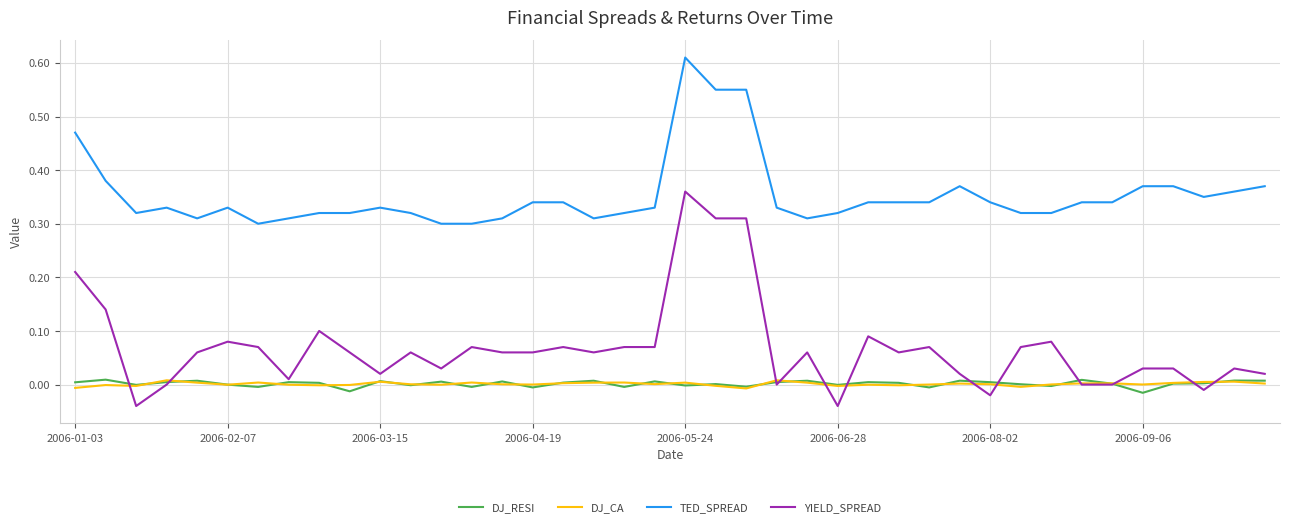

Which series has the widest spread of values?

YIELD_SPREAD